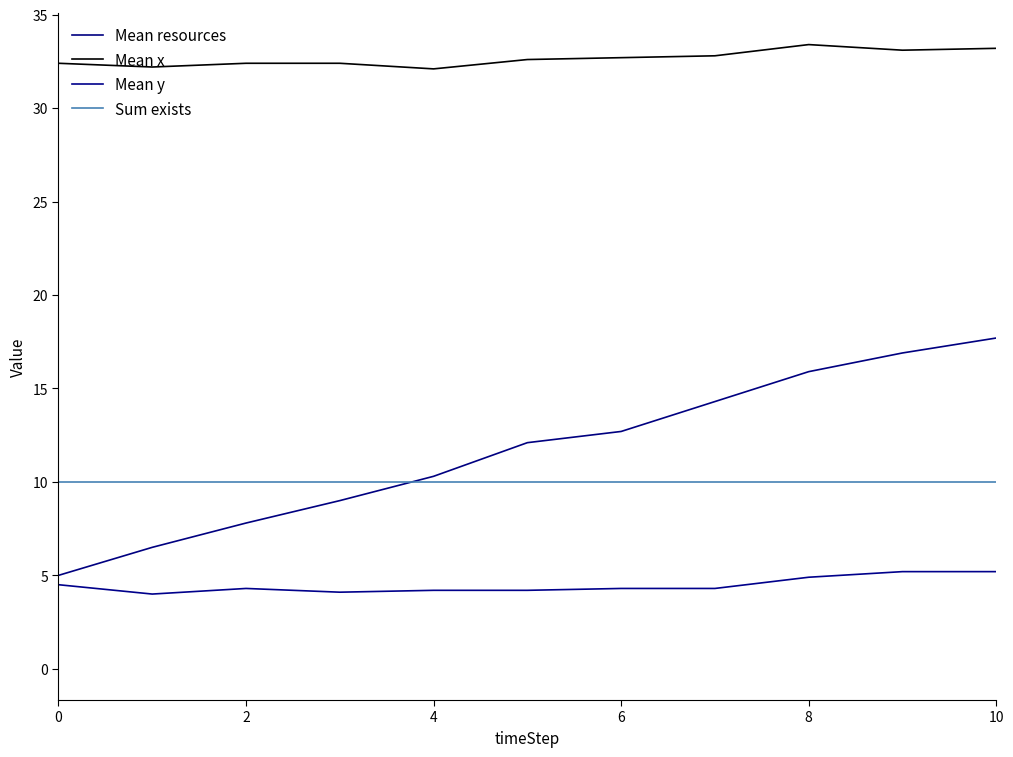

How many lines are shown in the chart?

4